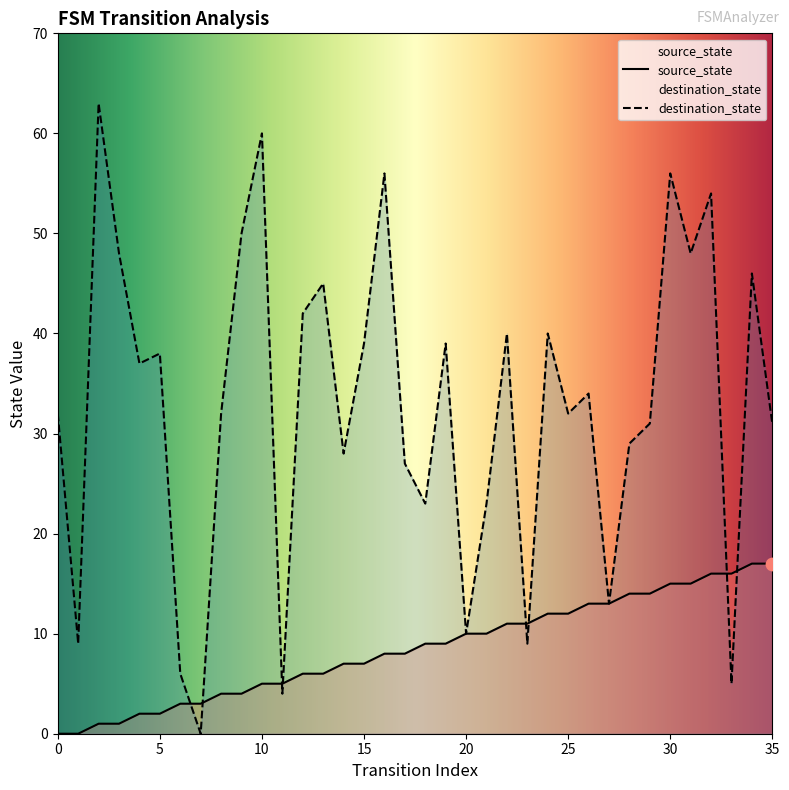

What is the total value across all series at 17?

35